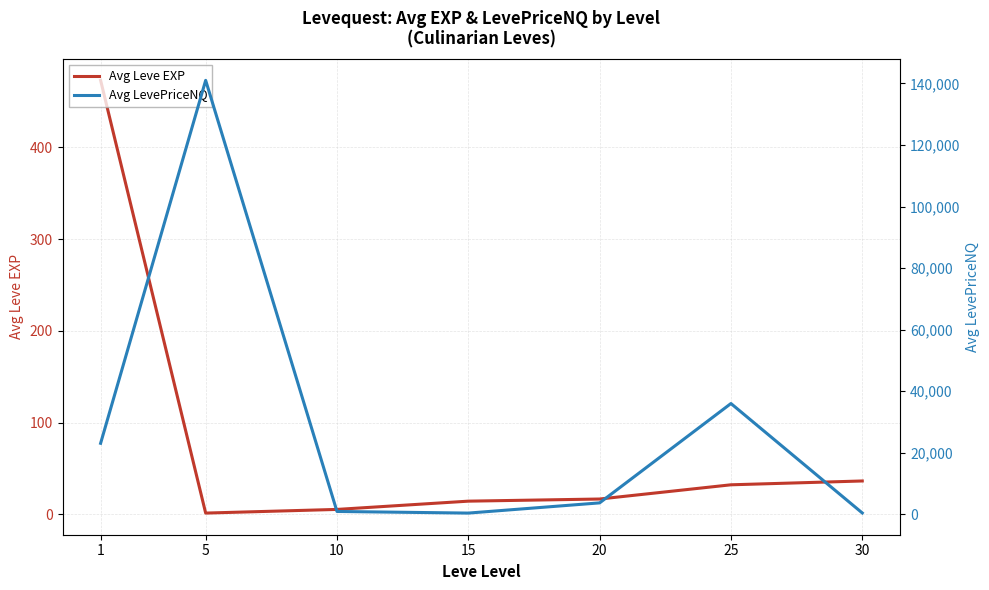

What is the average value of the Avg Leve EXP series?

82.7